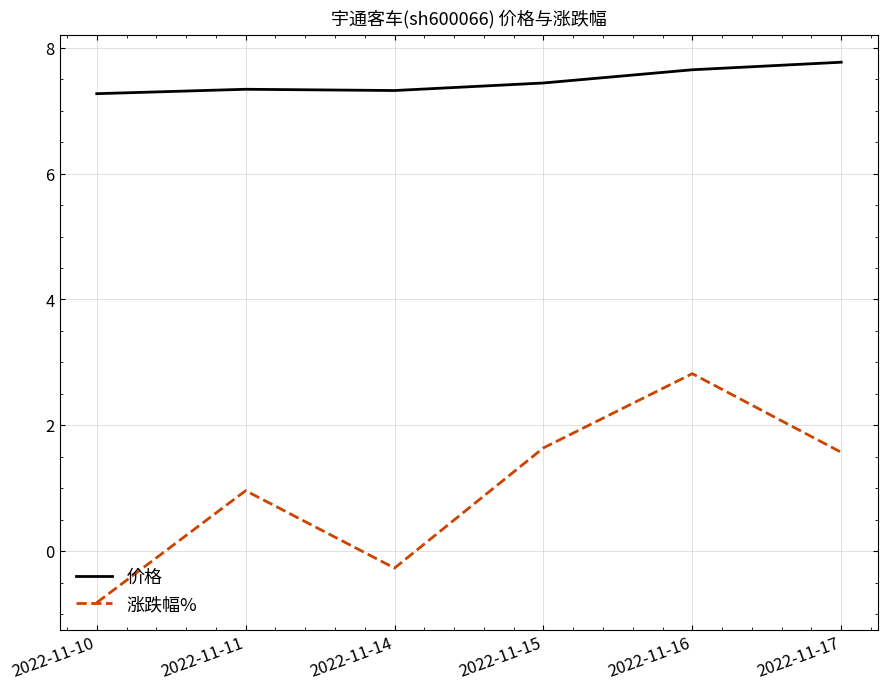

Count the 价格 values in the range 7 to 8.

6